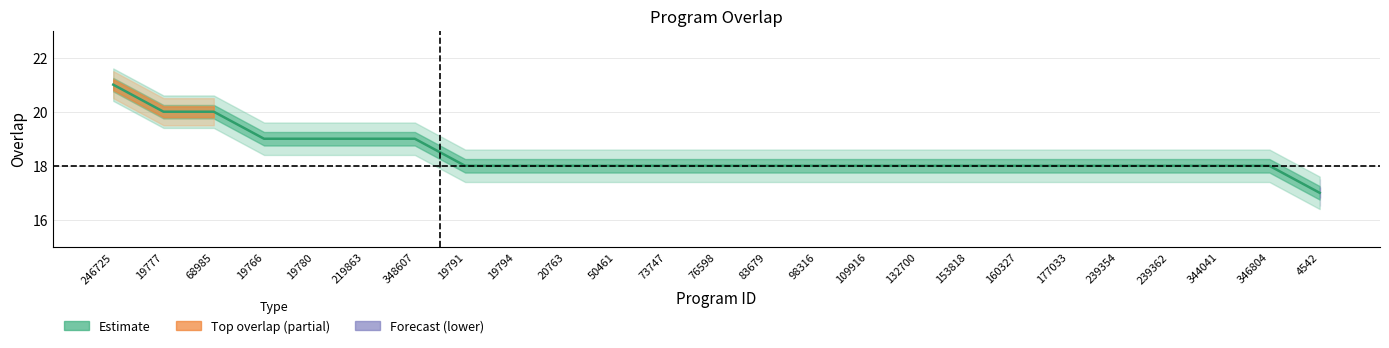

Is it true that the value at 98316 is 18?

True